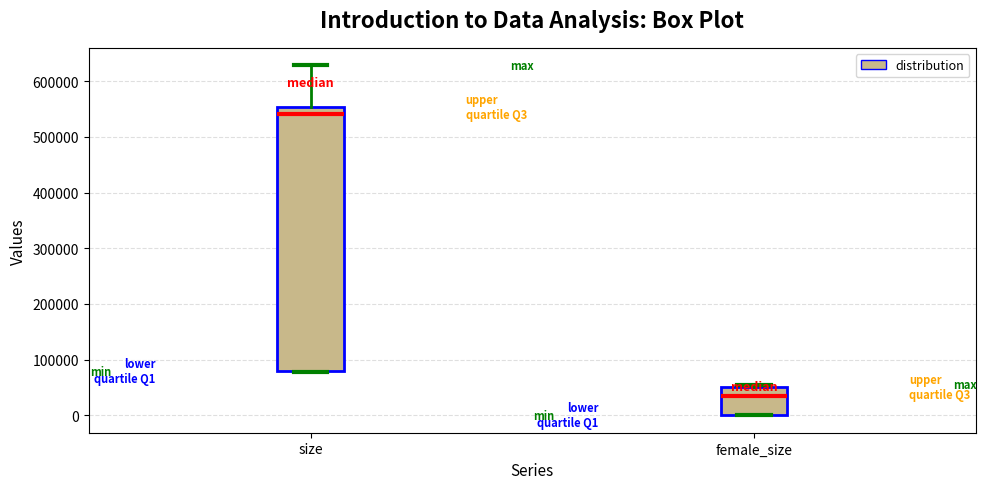

Comparing the boxes themselves (not the whiskers), which one is the tallest?

size